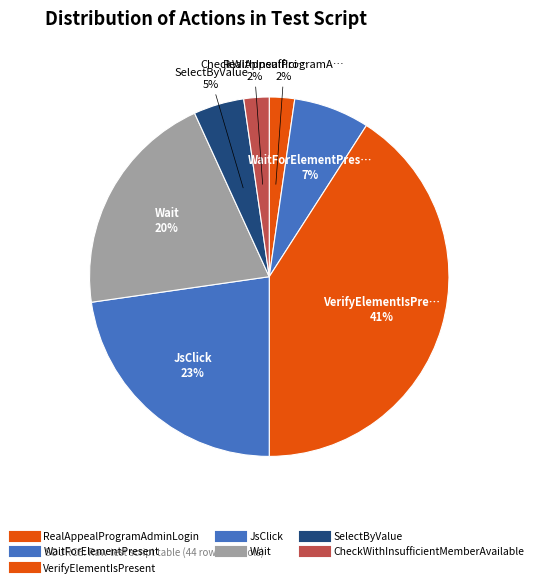

What is the largest slice in the pie chart?

VerifyElementIsPresent